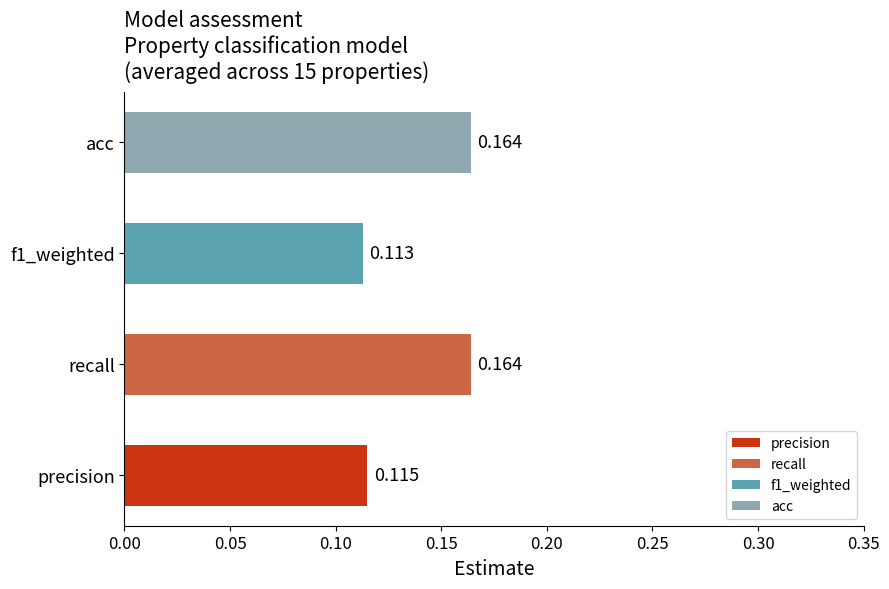

Between precision and acc, which is larger?

acc